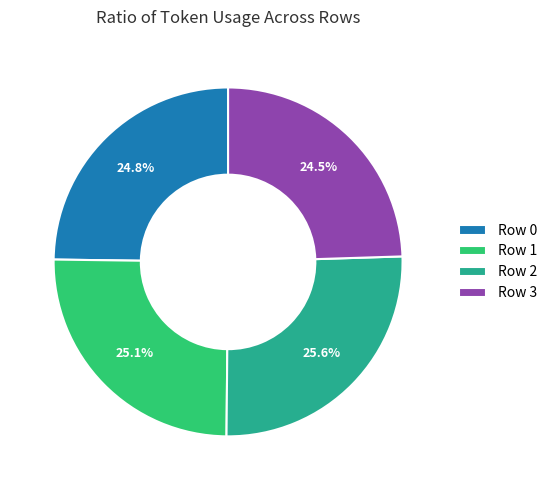

Count the number of slices in the pie.

4